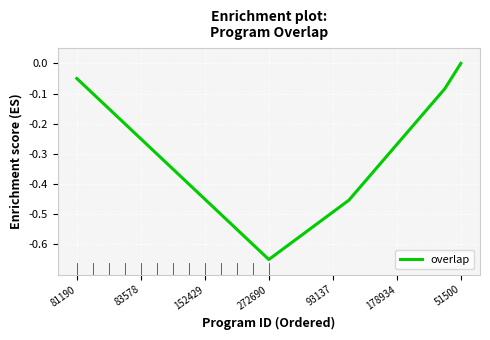

Which category has the highest value across all series?

51500